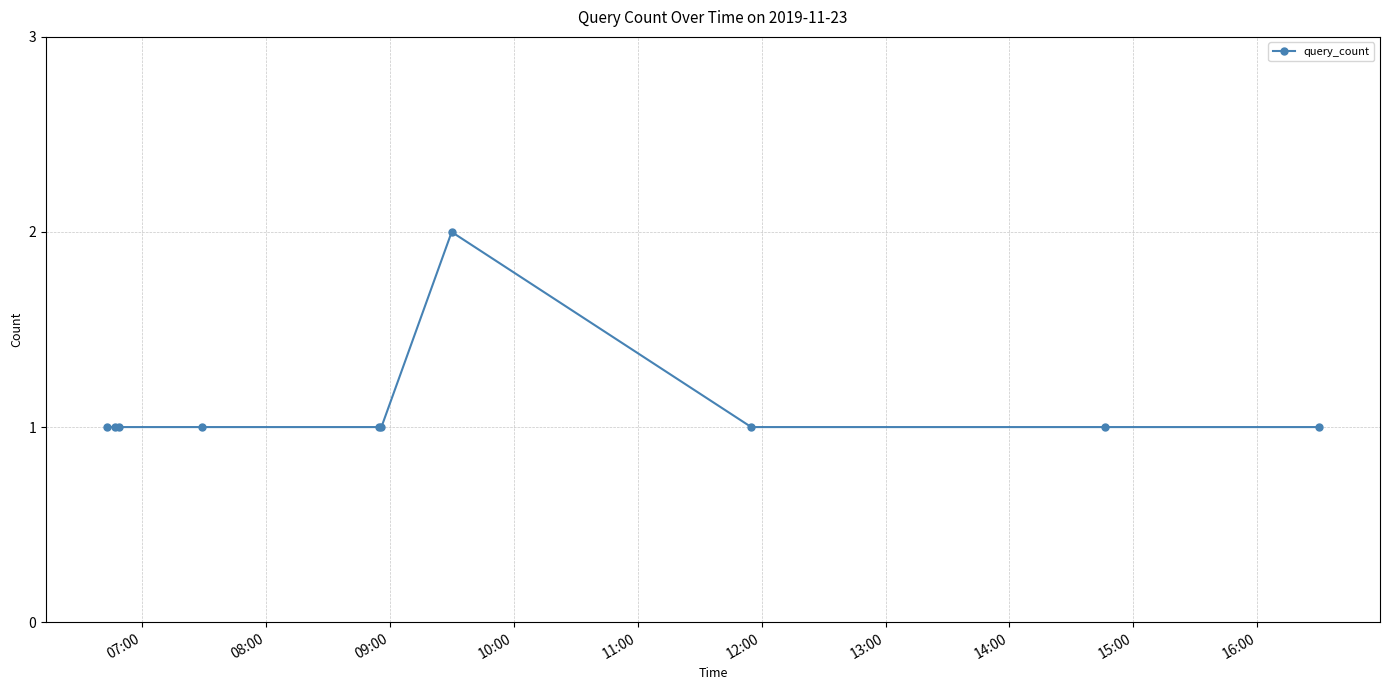

What is the value of the 9th point from the left?

1